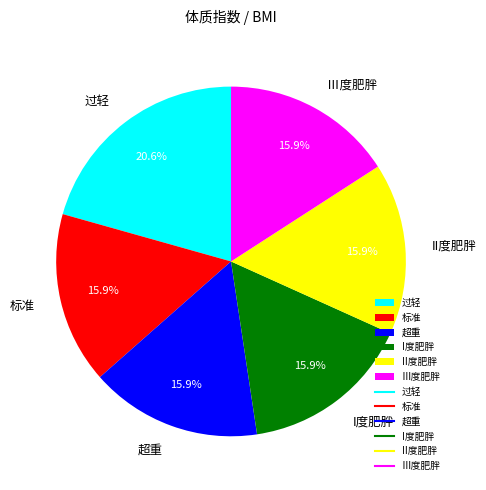

Is it true that II度肥胖 is 30% of the pie?

False